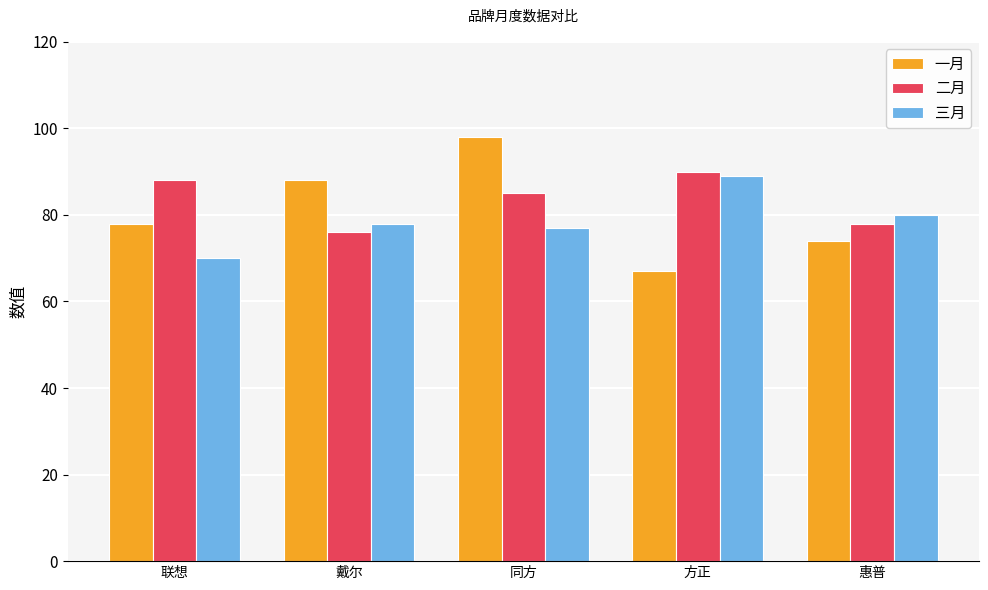

Reading left to right, what are all the values shown in this chart?

一月: 联想=78	戴尔=88	同方=98	方正=67	惠普=74
二月: 联想=88	戴尔=76	同方=85	方正=90	惠普=78
三月: 联想=70	戴尔=78	同方=77	方正=89	惠普=80